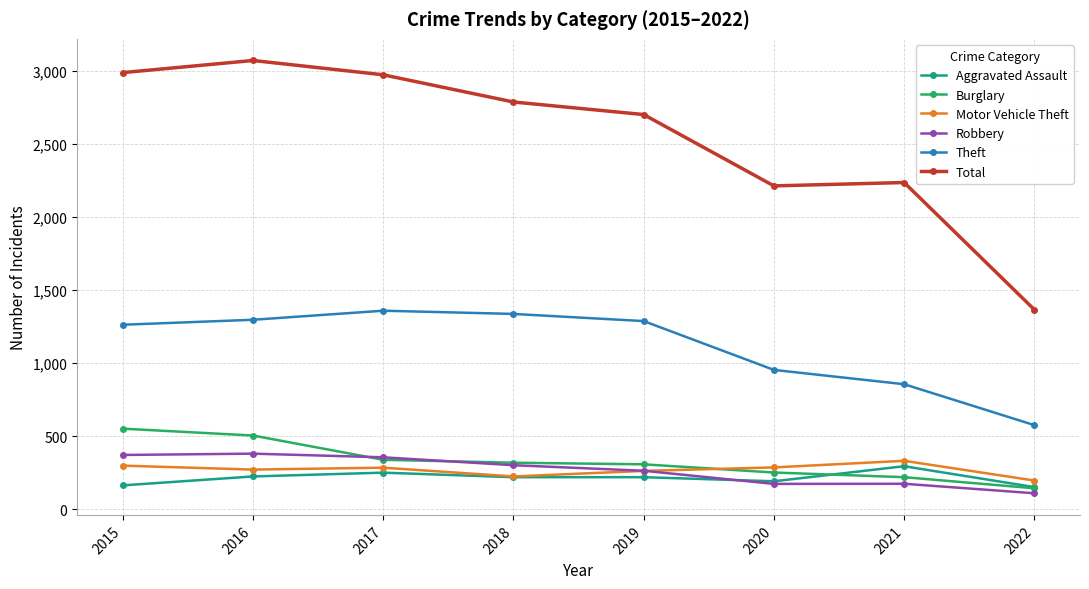

What value does the Motor Vehicle Theft series have at 2020, to the nearest 10?

290